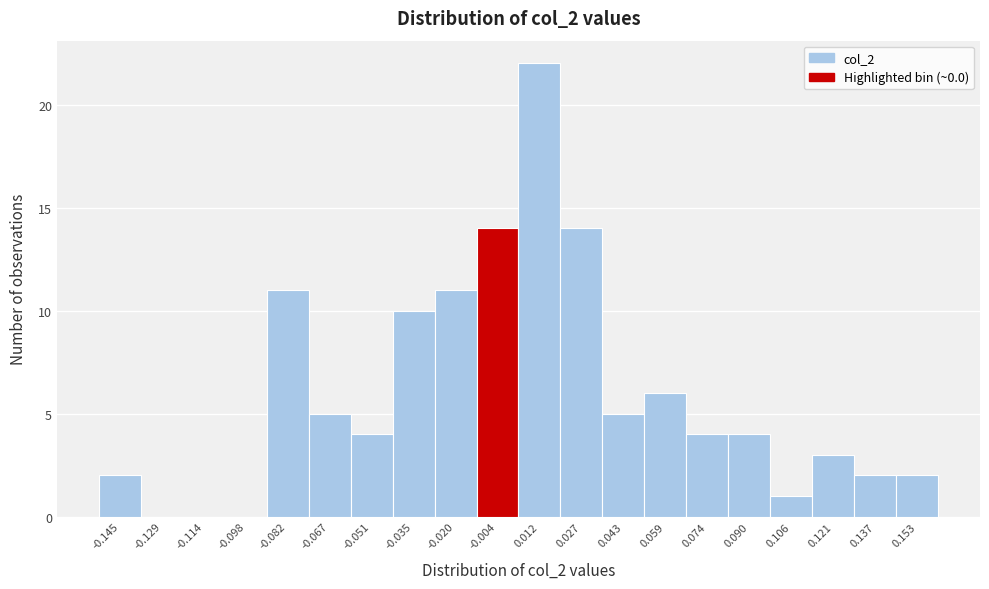

Reading right to left, extract all data points from this chart.

0.153=2	0.137=2	0.121=3	0.106=1	0.090=4	0.074=4	0.059=6	0.043=5	0.027=14	0.012=22	-0.004=14	-0.020=11	-0.035=10	-0.051=4	-0.067=5	-0.082=11	-0.098=0	-0.114=0	-0.129=0	-0.145=2